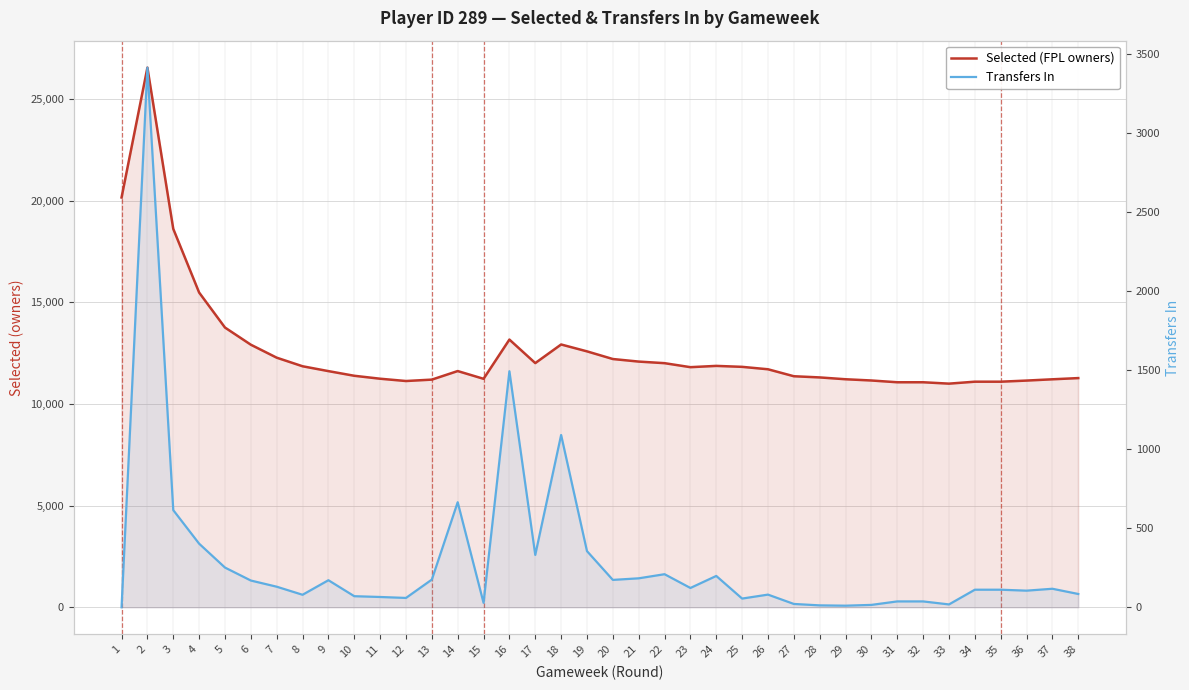

What is the sum of all Transfers In values?

11253